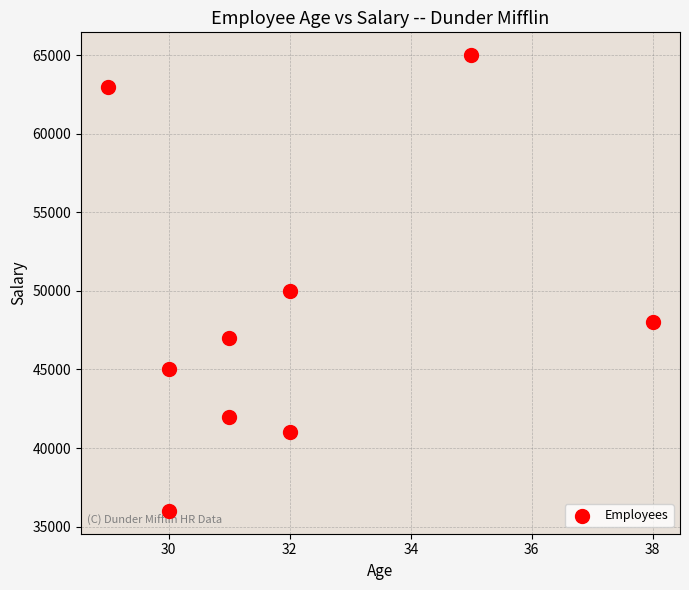

What is the range of Y values (max minus min)?

29000